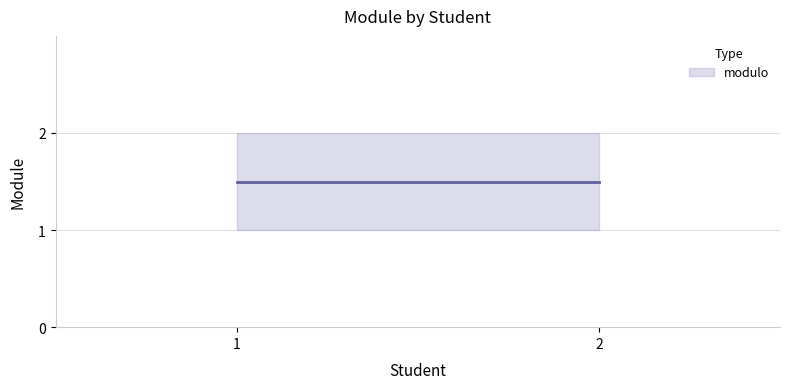

Which has a higher value, 2 or 1?

2